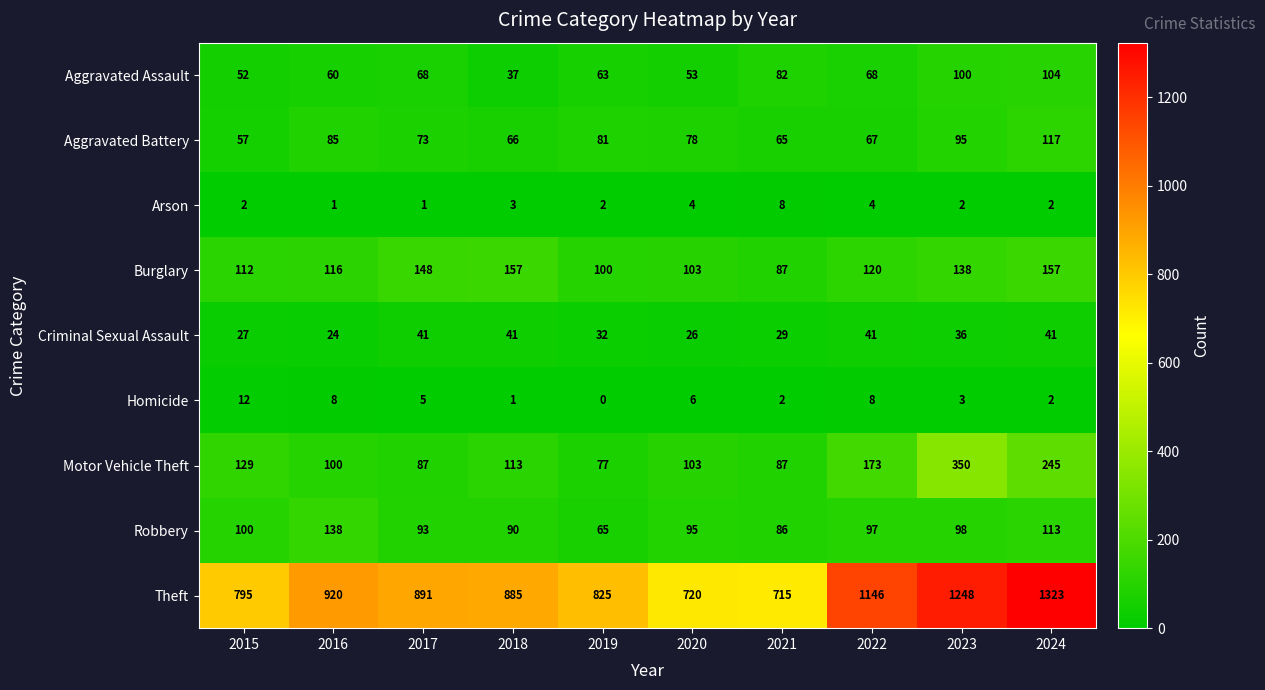

At which category does the chart reach its minimum across all series?

2019